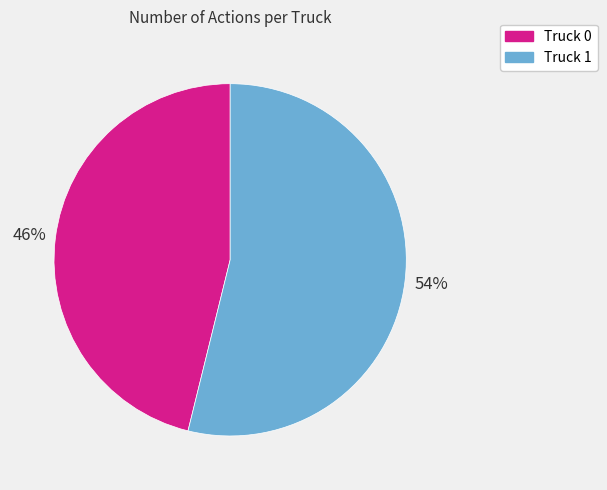

Is there any slice that represents more than half of the pie?

Yes